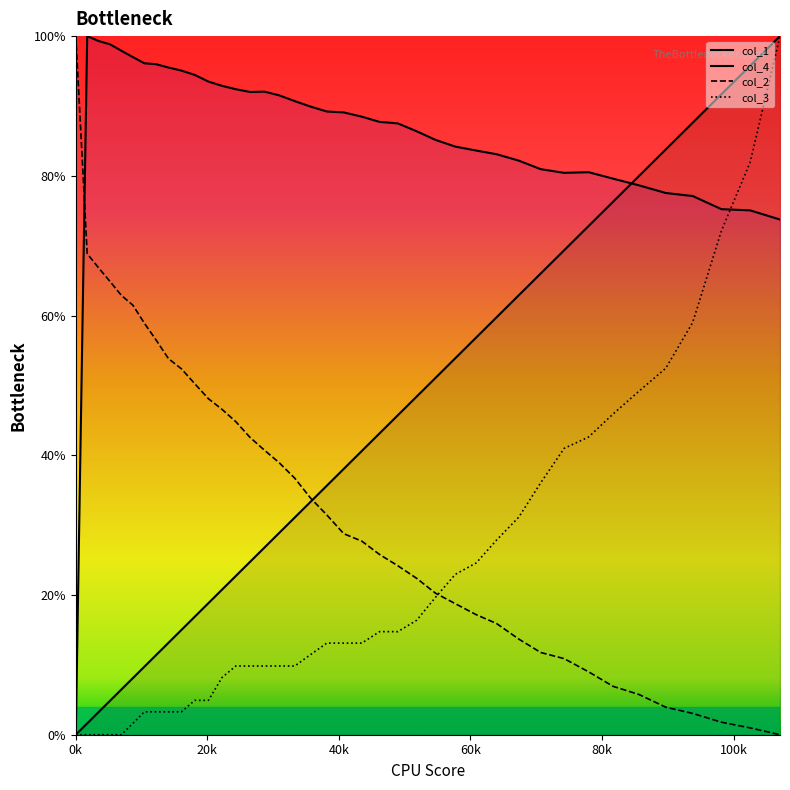

How many lines are shown in the chart?

4